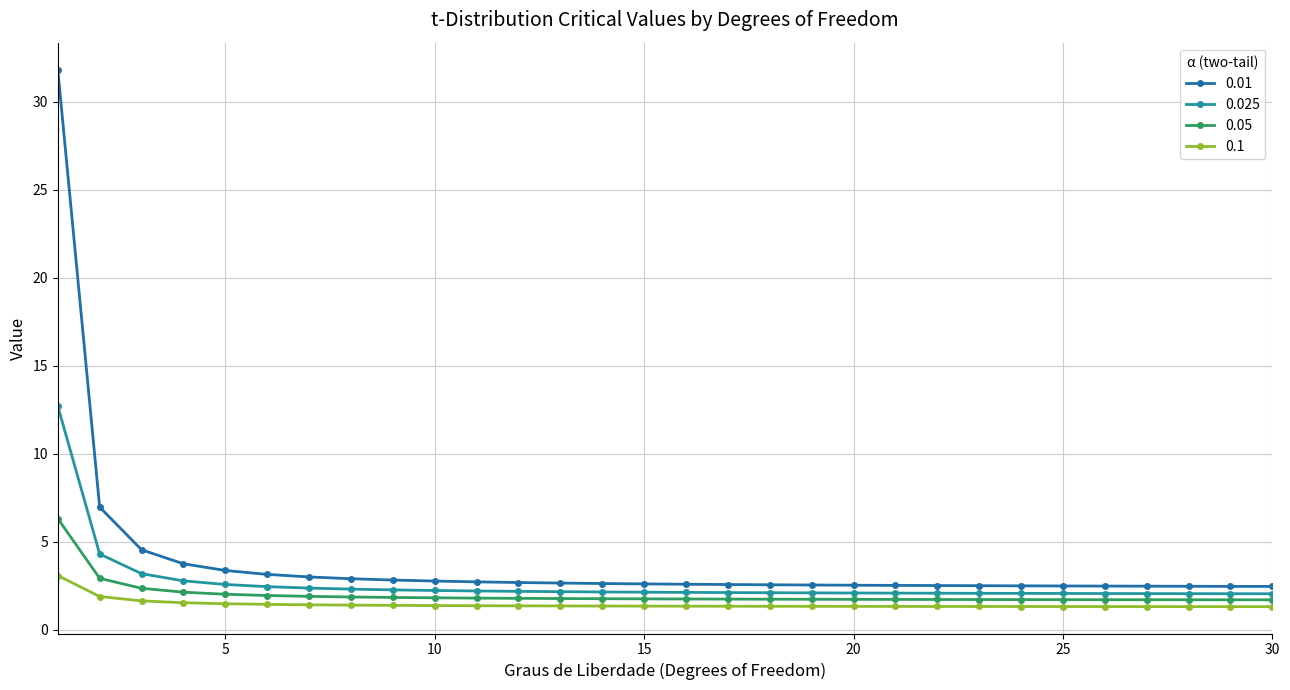

Where is 0.025 nearest to the value 7?

2